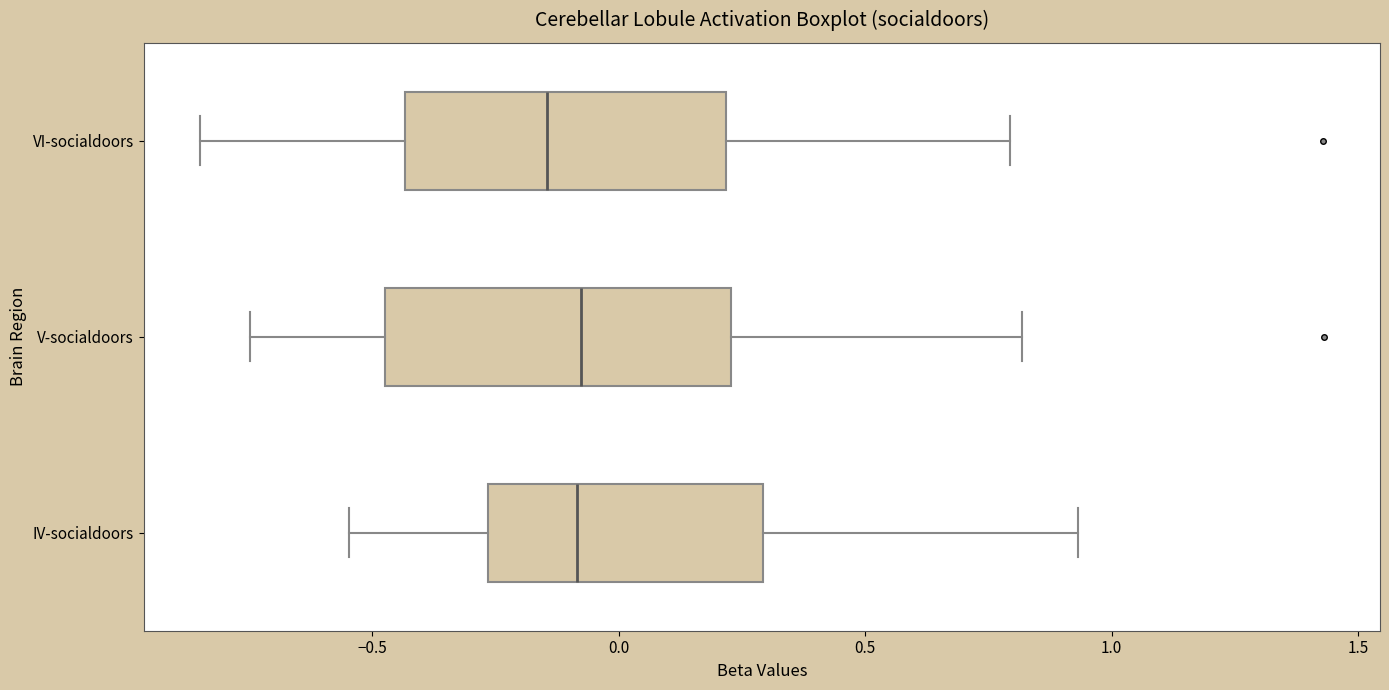

Where does the median line of the box for VI-socialdoors sit on the x-axis? The values are not printed on the chart, so give them approximately, as read against the axis.

-0.15